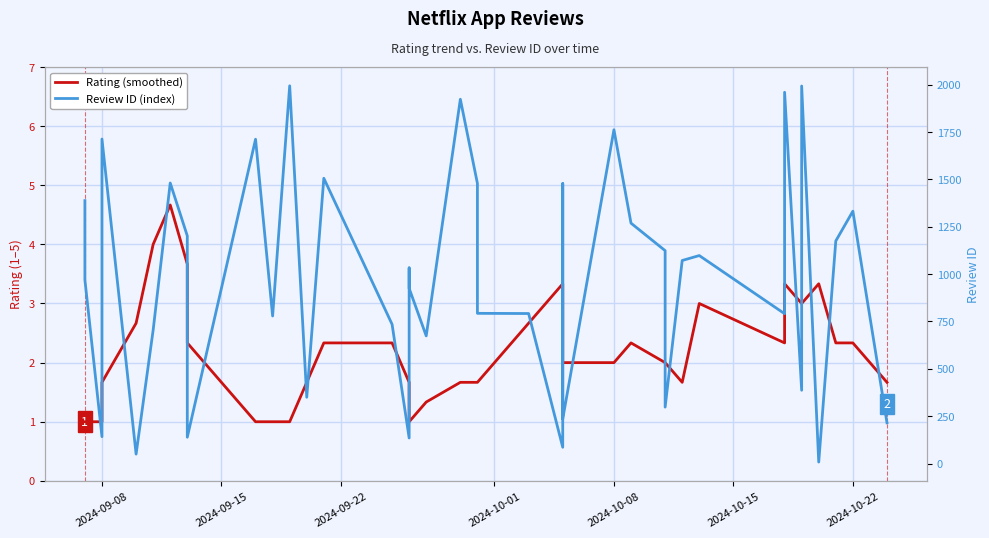

How many series are shown in this chart?

2